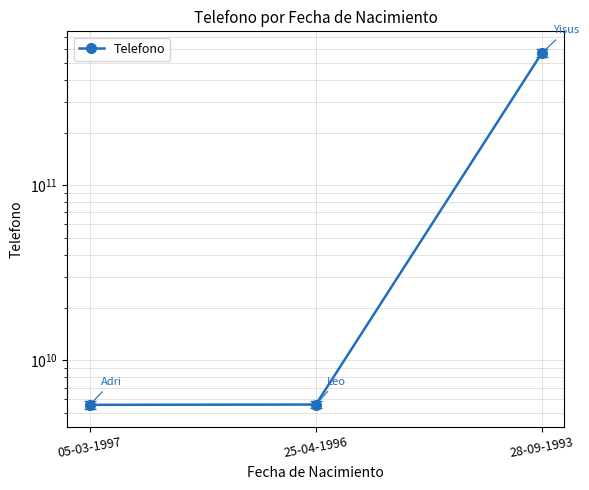

What is the sum of all values?

580558464738